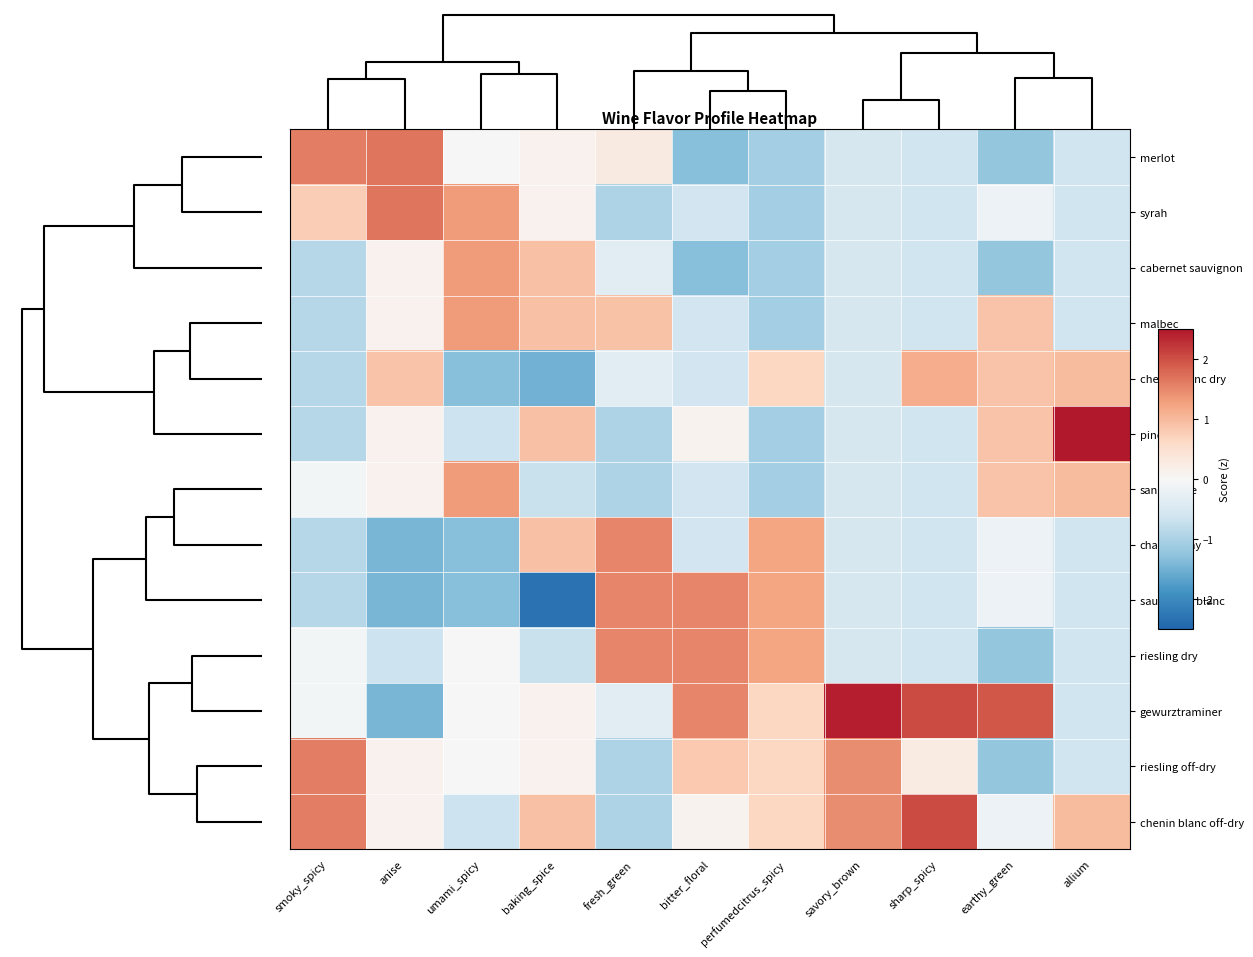

Which series has the largest total across all categories?

gewurztraminer